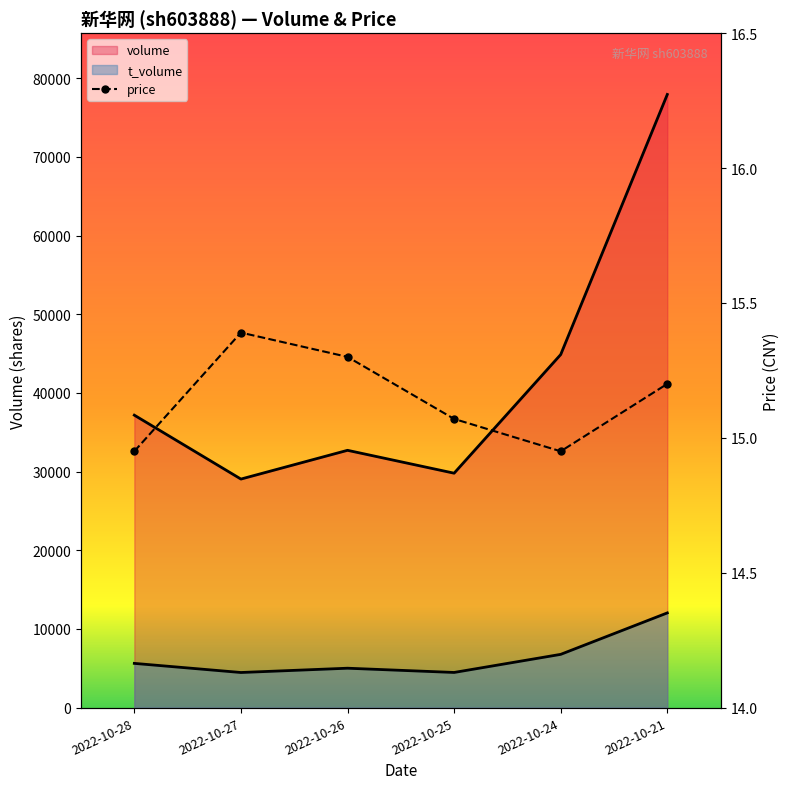

Count the number of categories in the chart.

6